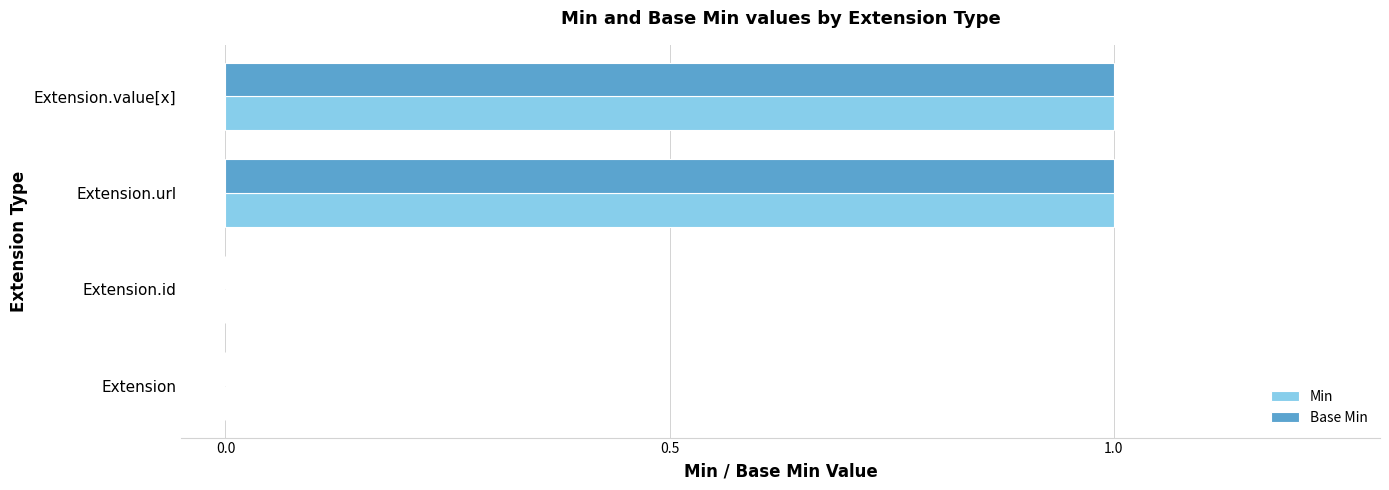

The Base Min series shows 2 at Extension.value[x]. True or false?

False